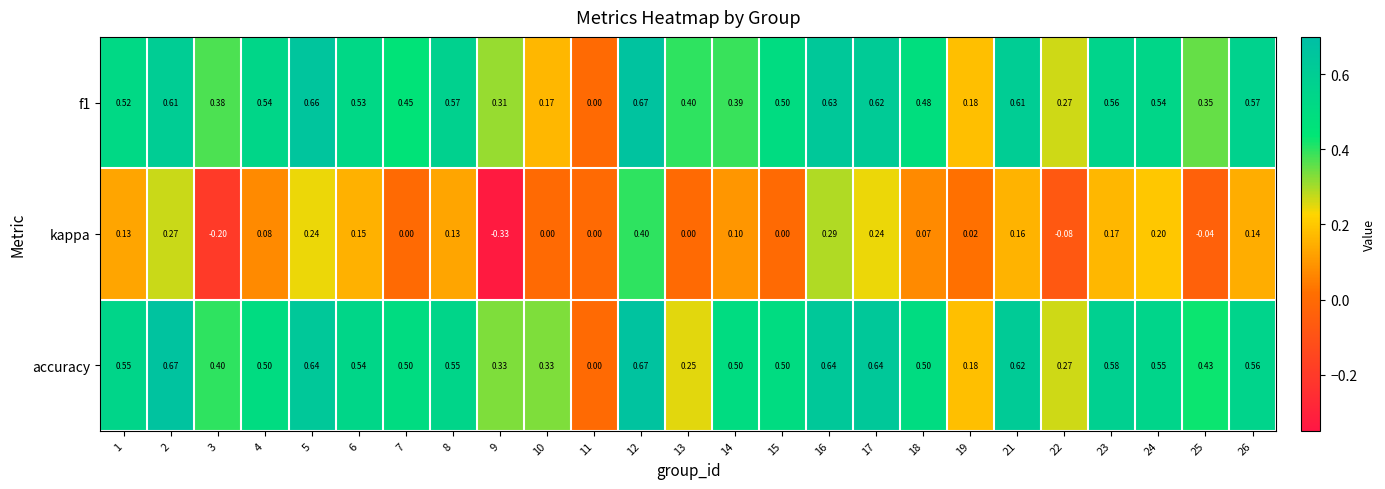

Which series has the largest total across all categories?

accuracy